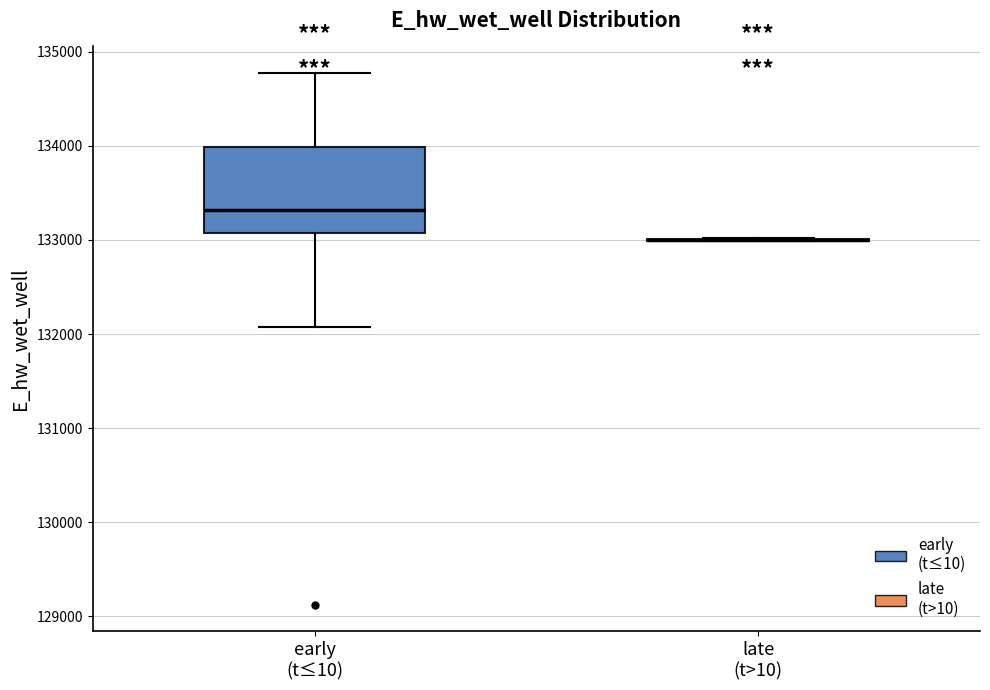

Reading left to right, read every box against the y-axis: the position of its median line, the range the box covers, and the ends of its whiskers. The values are not printed on the chart, so give them approximately, as read against the axis.

early (t≤10): median 133300, box 133100 to 134000, whiskers 132100 to 134800
late (t>10): box collapsed to a line at 133000, whiskers 133000 to 133000